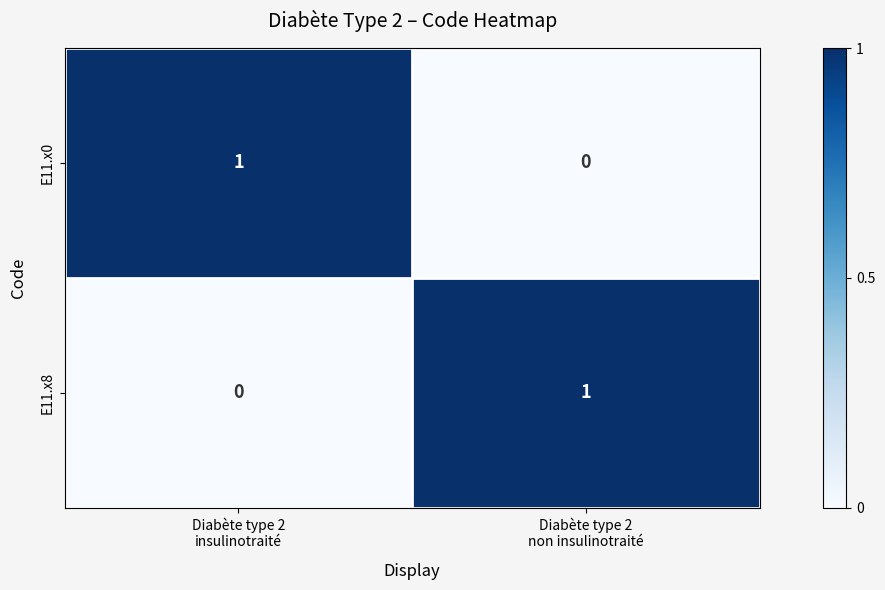

Count the number of categories in the chart.

2